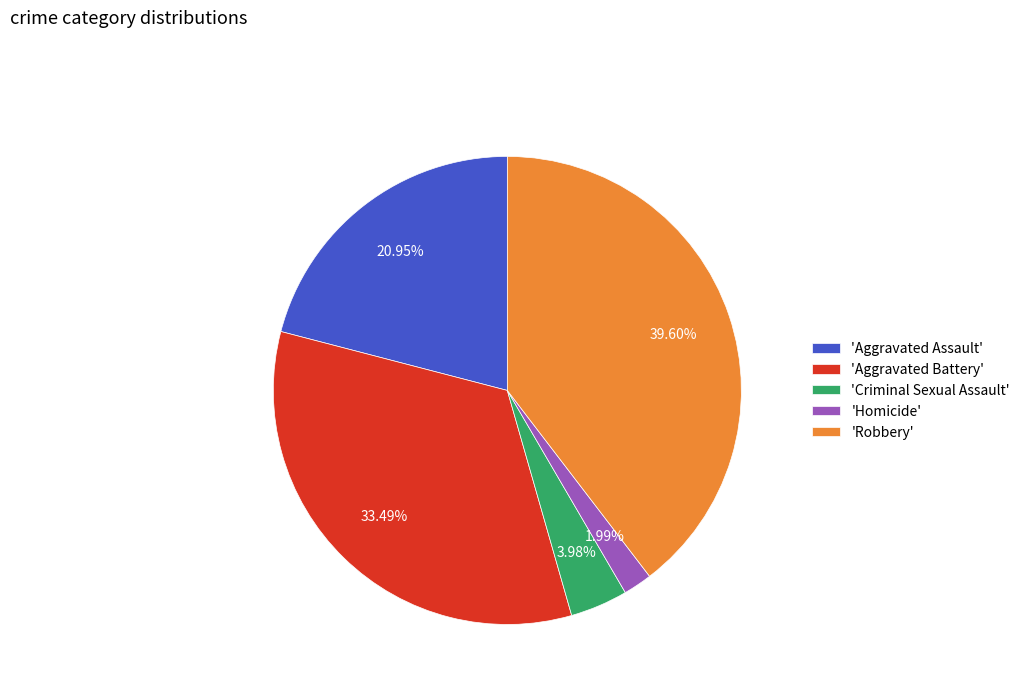

Combined, do 'Aggravated Battery' and 'Aggravated Assault' account for over 50%?

Yes